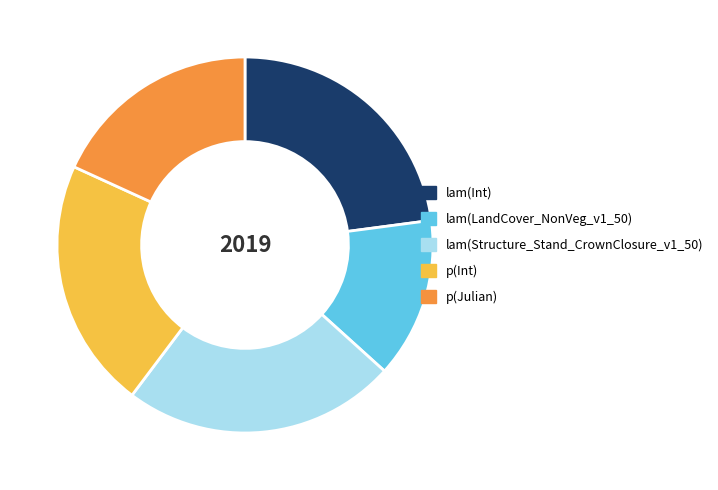

Do lam(Structure_Stand_CrownClosure_v1_50) and p(Int) together represent more than half of the pie?

No